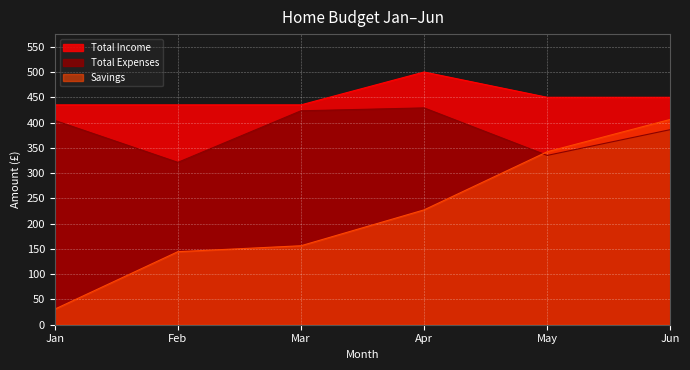

What is the maximum value shown in the chart?

500.0